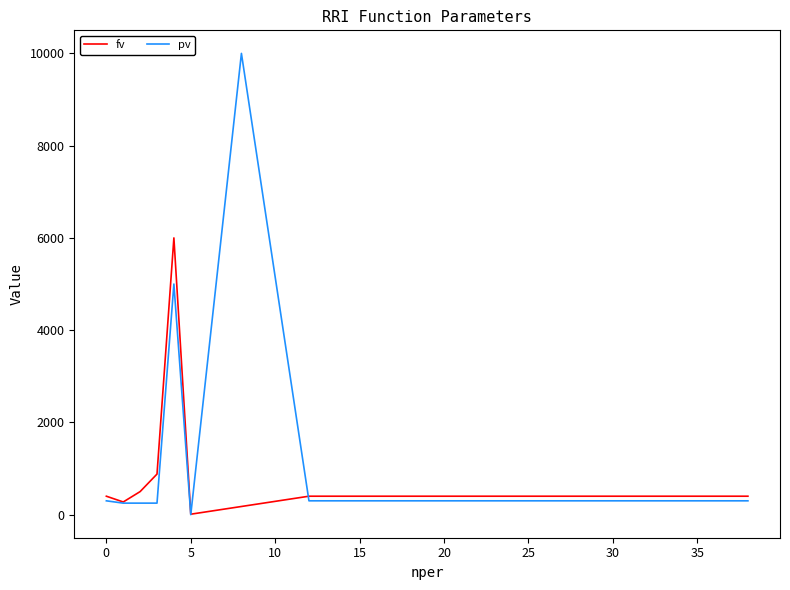

What is the change in value from 3 to 4?

+4750